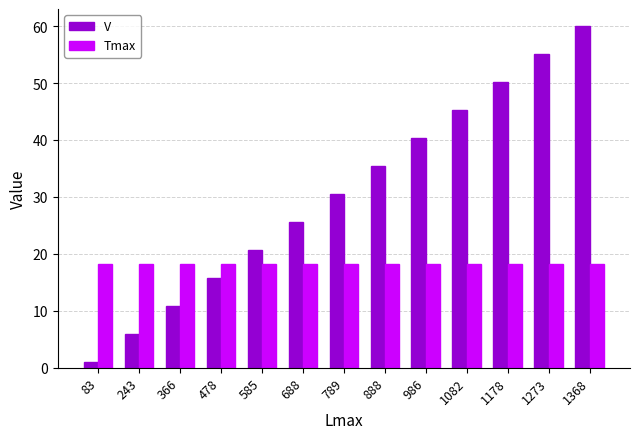

Is it true that V equals 93.8 at 1368?

False